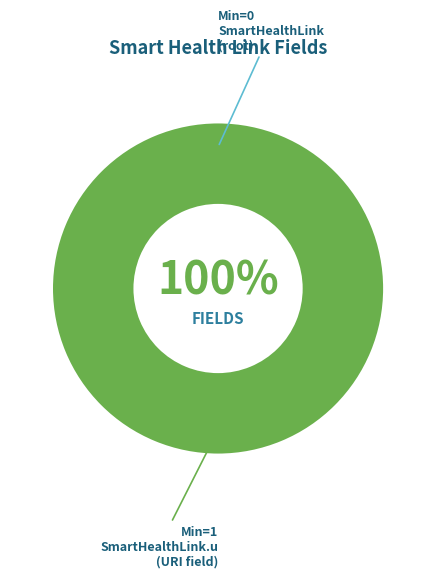

True or false: SmartHealthLink accounts for 0% of the total.

True